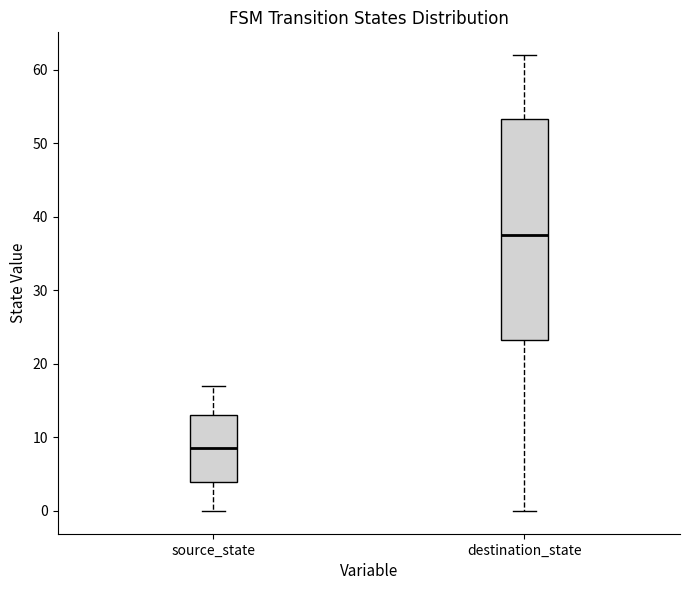

Reading left to right, transcribe this box plot: for each box, give where its median line is, the range the box spans, and where its two whiskers end, as read against the y-axis. The values are not printed on the chart, so give them approximately, as read against the axis.

source_state: median 9, box 4 to 13, whiskers 0 to 17
destination_state: median 38, box 23 to 53, whiskers 0 to 62